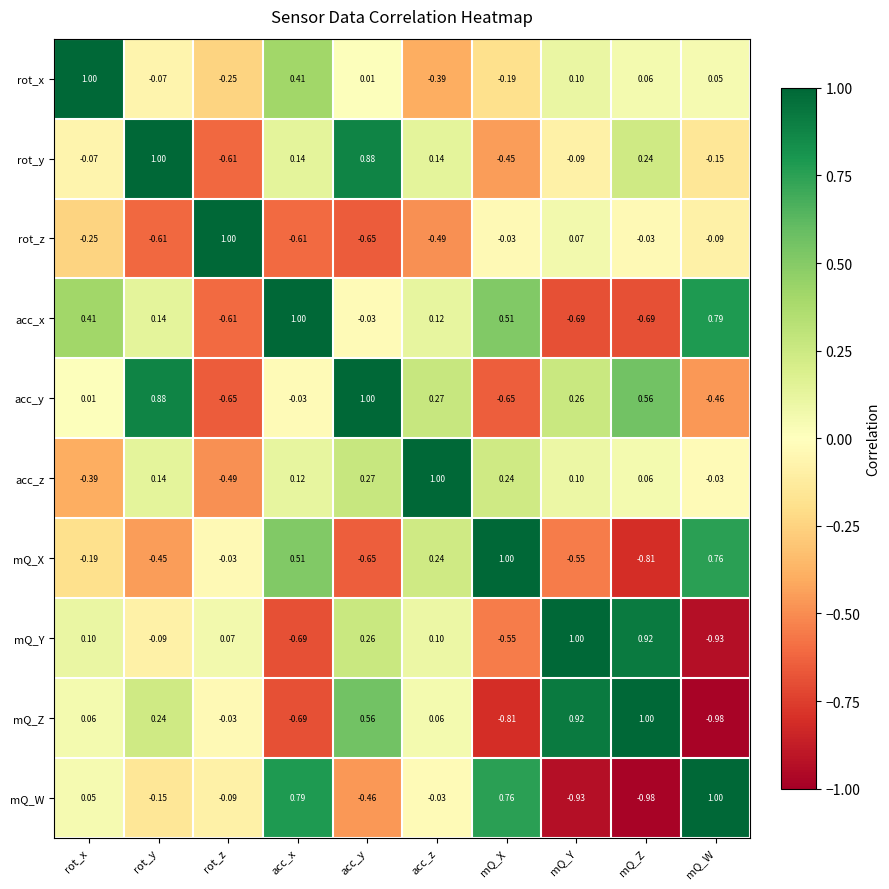

Where is rot_x nearest to the value 0?

acc_y